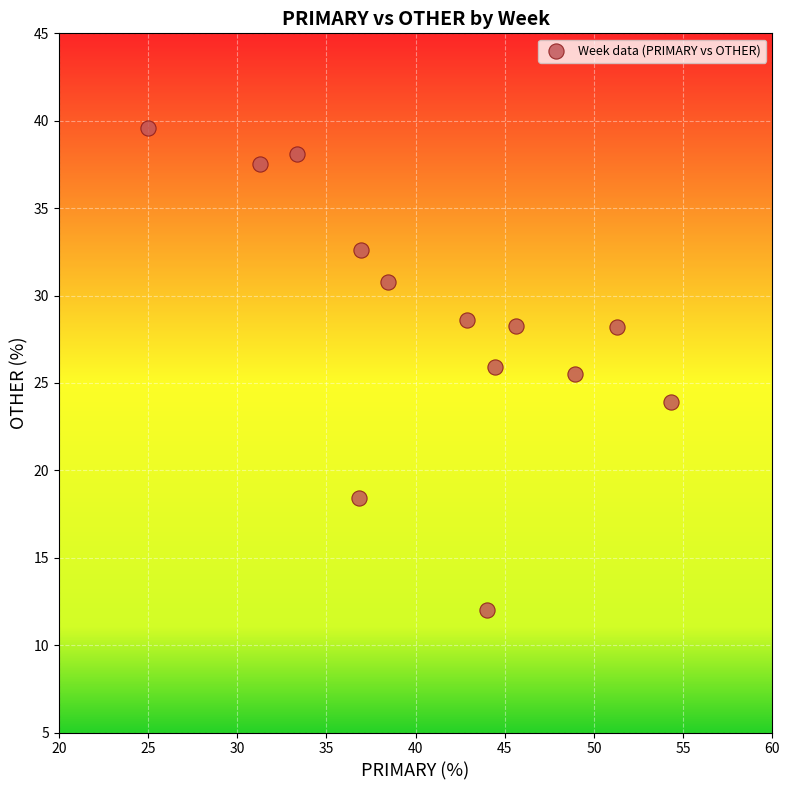

What is the range of X values (max minus min)?

29.3